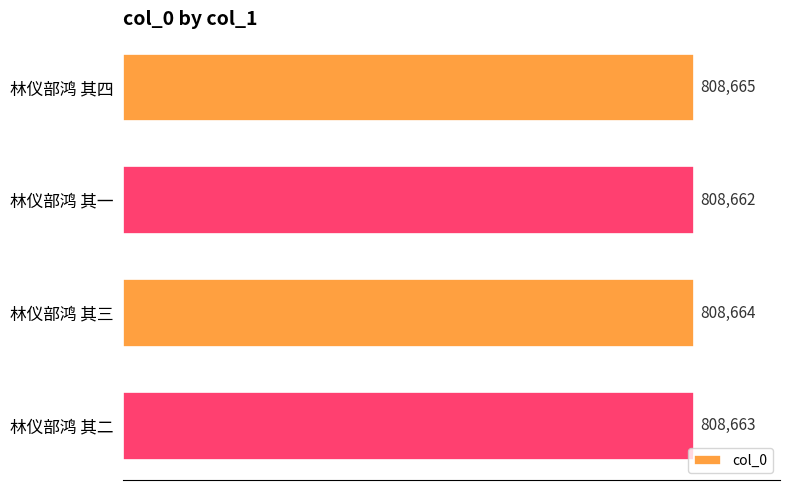

What position from the bottom is 林仪部鸿 其三?

2